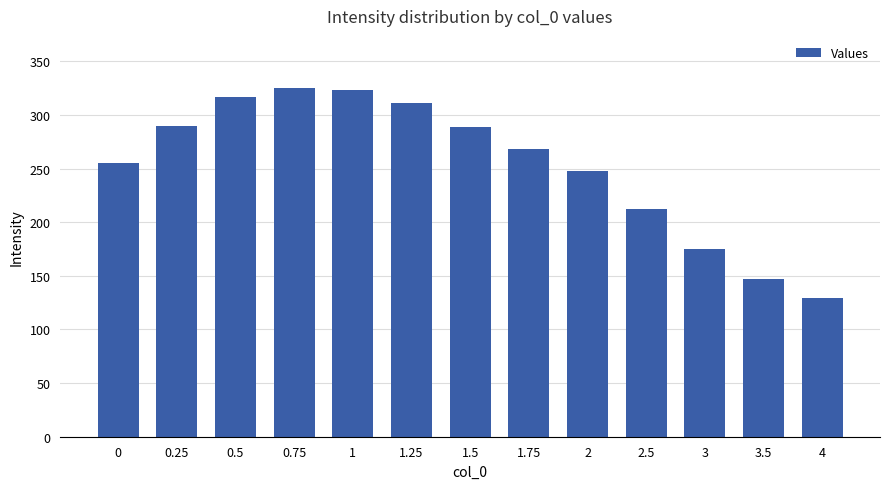

What position from the right is 1.75?

6